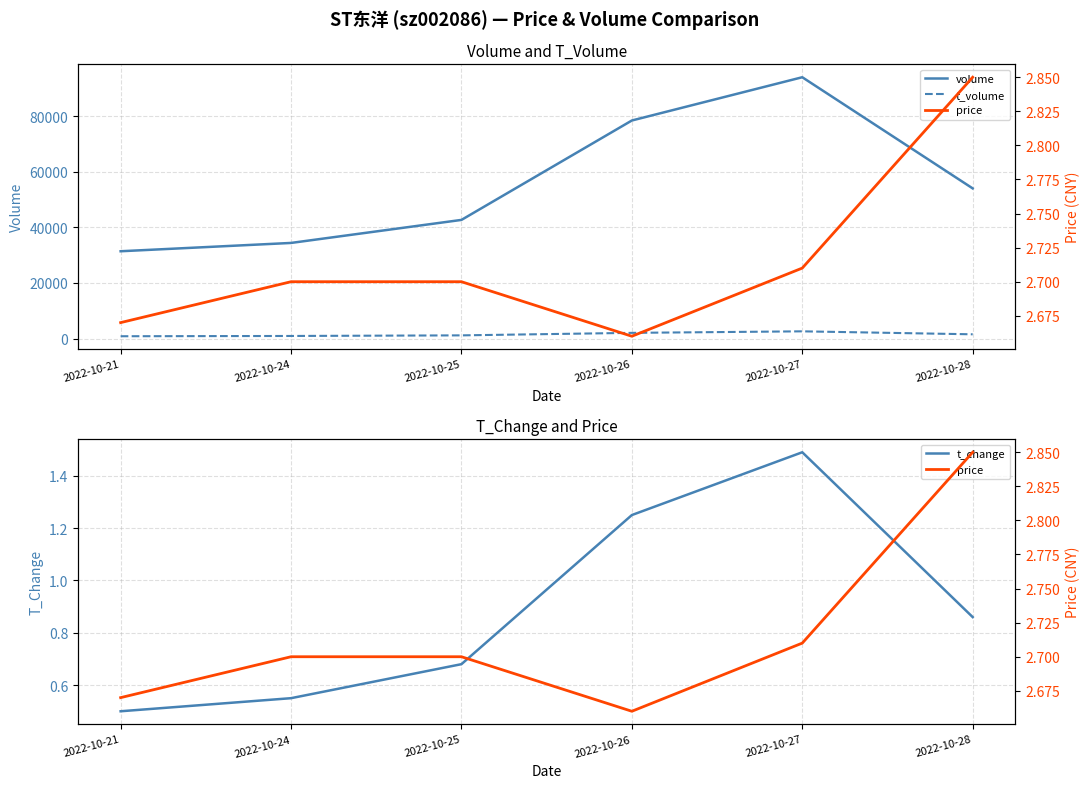

True or false: price and t_volume cross at least once.

False